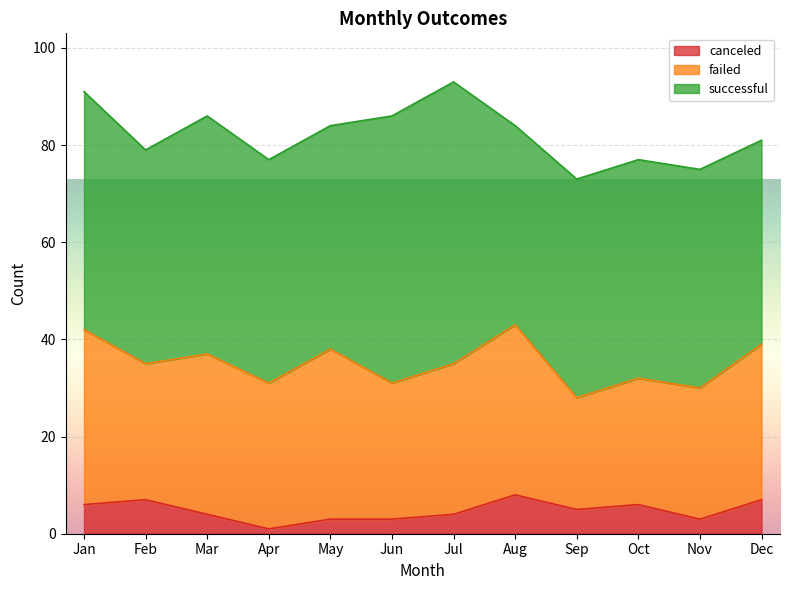

How many series are shown in this chart?

3